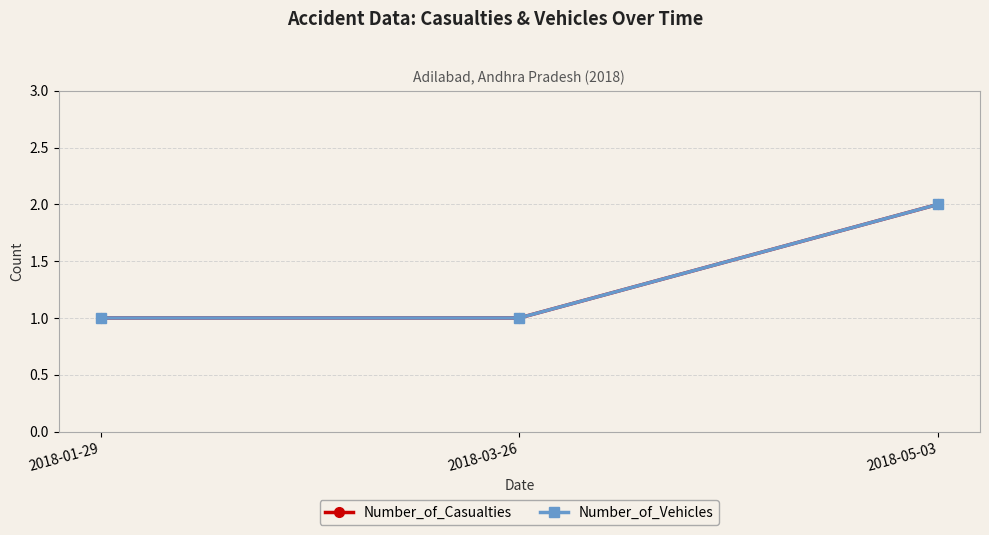

Between 2018-01-29 and 2018-05-03, which series saw the biggest shift?

Number_of_Casualties